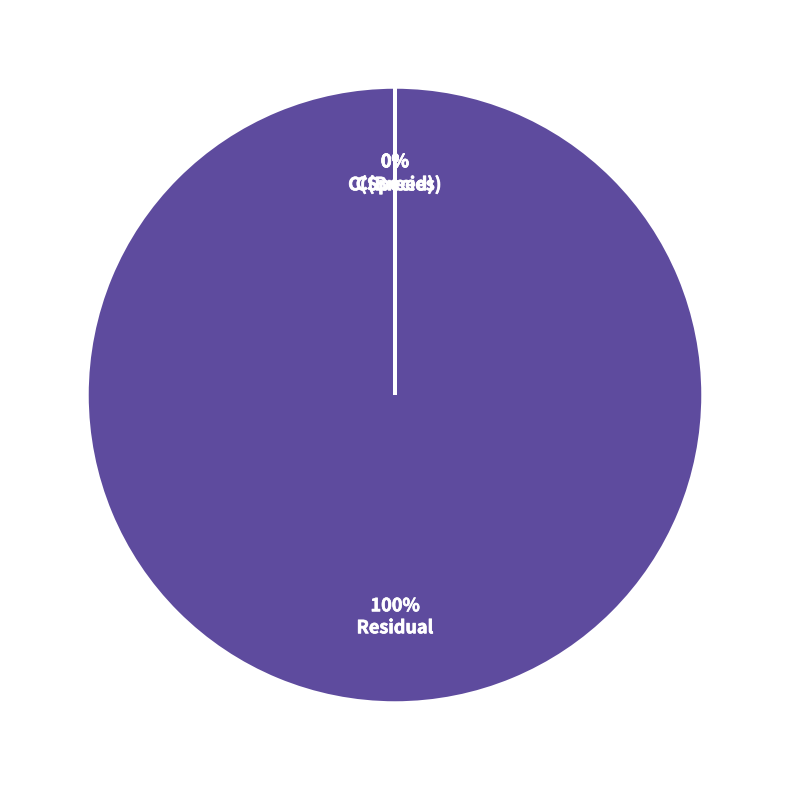

To the nearest percent, what is the average slice percentage?

33%